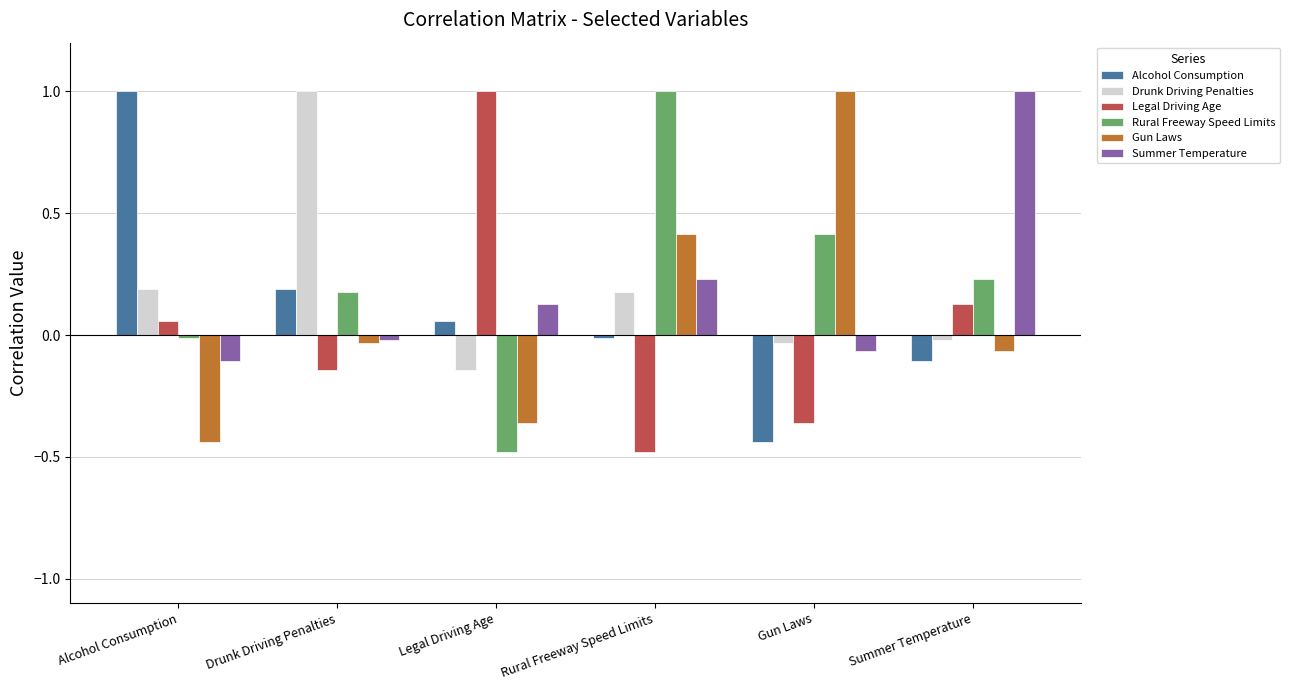

What is the minimum value for Legal Driving Age?

-0.5